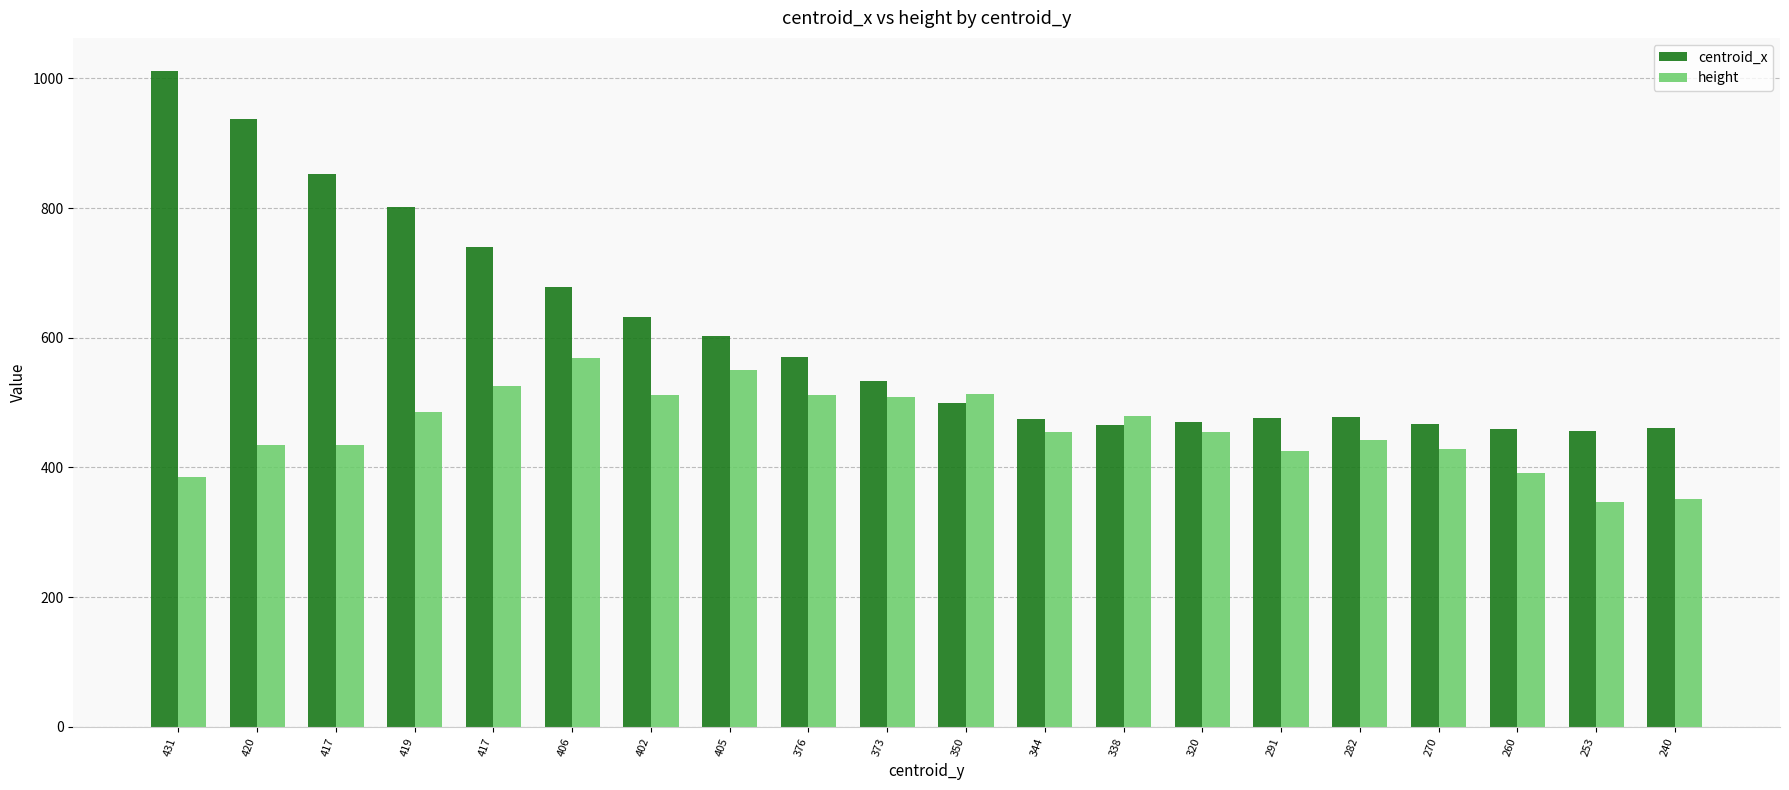

How many bars are there in total?

40